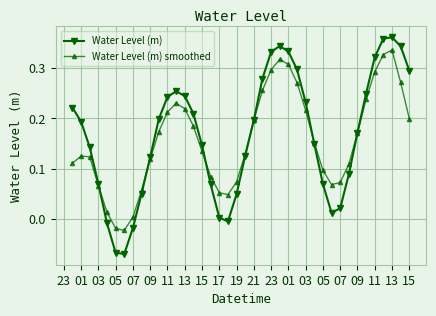

What are all the series names shown in the legend?

Water Level (m), Water Level (m) smoothed